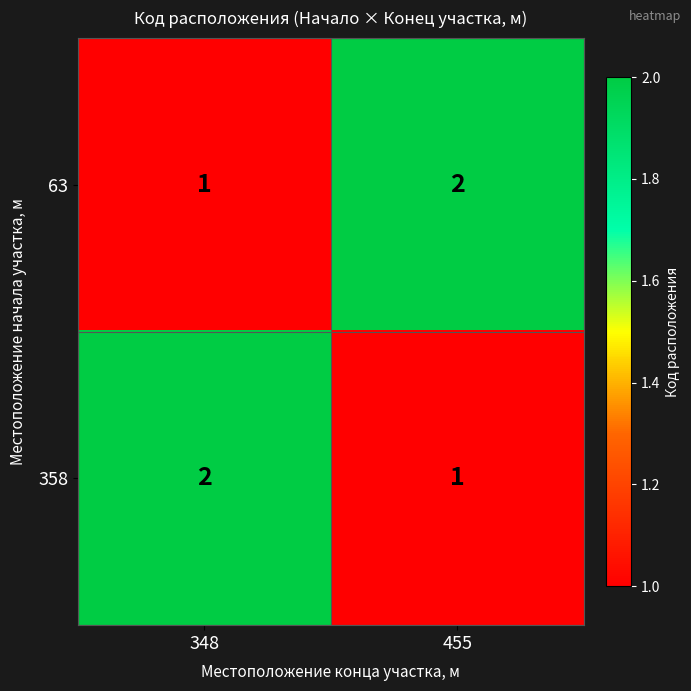

At 348, list the series in order from largest to smallest.

358, 63